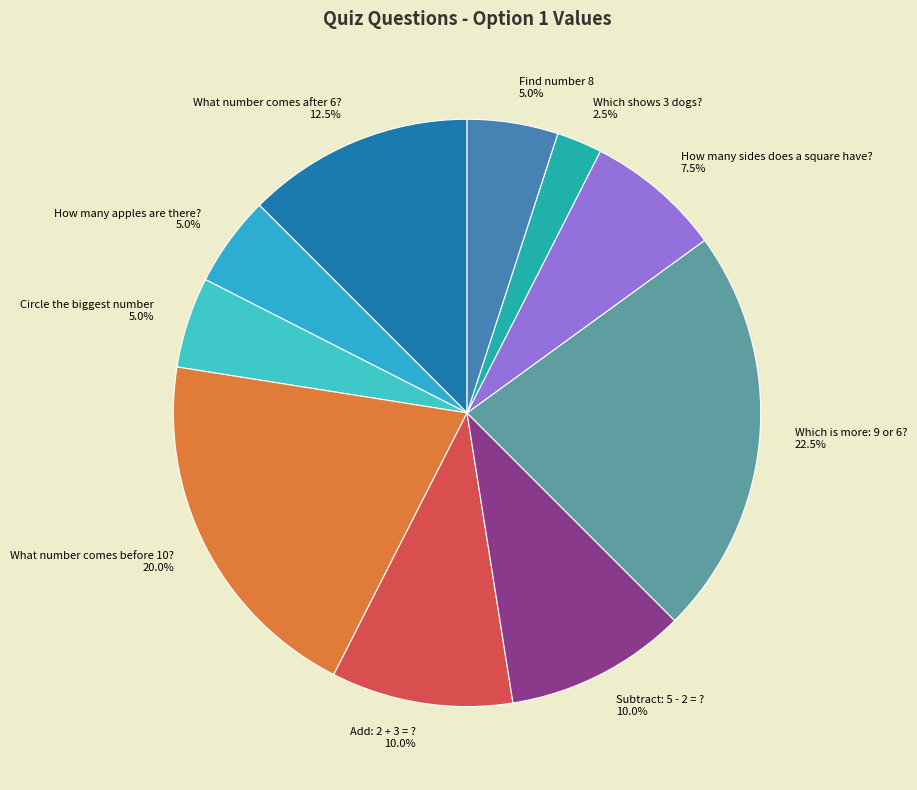

What percentage do What number comes before 10? and How many sides does a square have? together represent?

27.5%